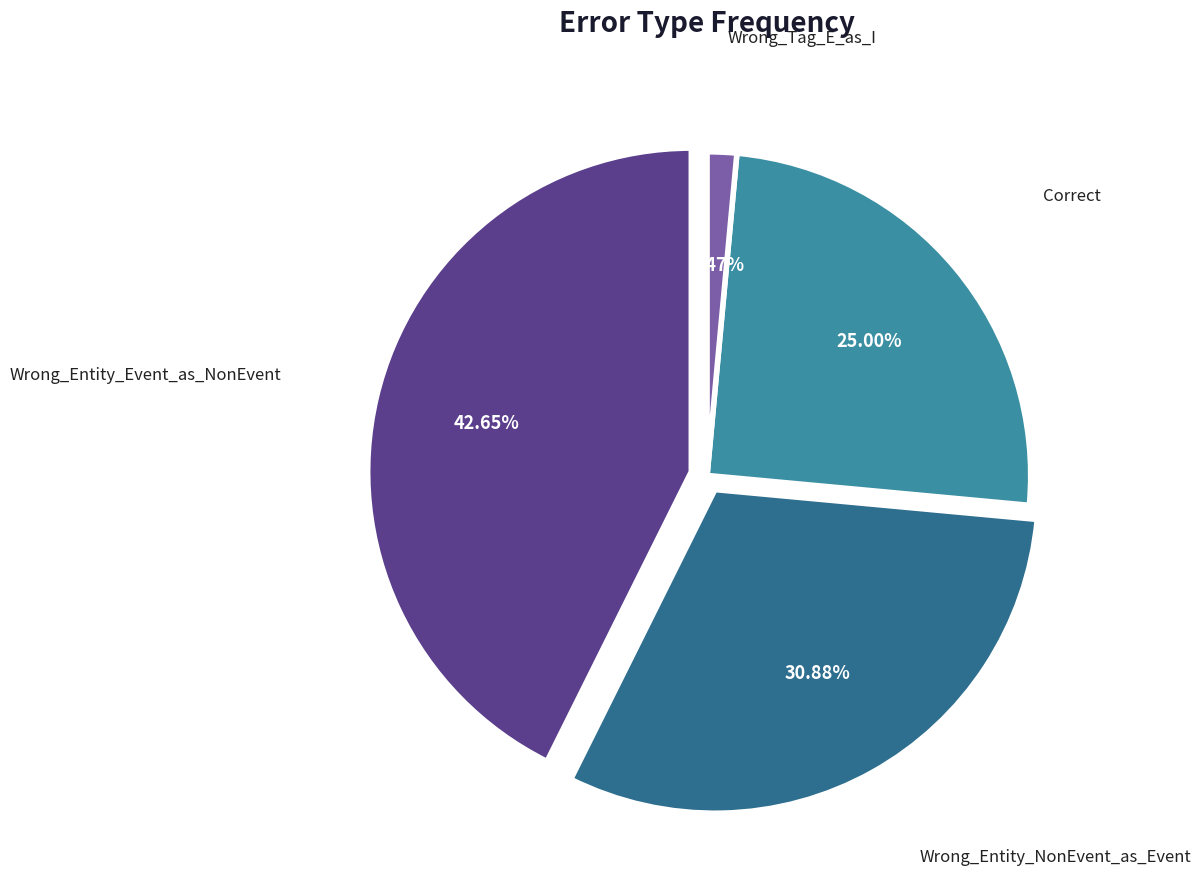

To the nearest percent, what is the average slice percentage?

25%